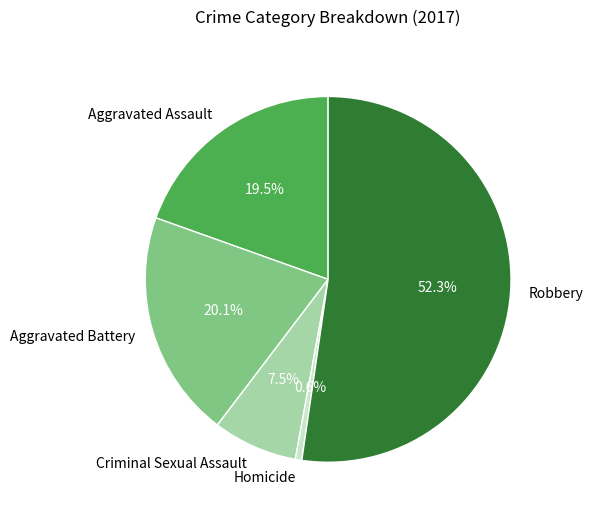

True or false: Aggravated Battery accounts for 20% of the total.

True